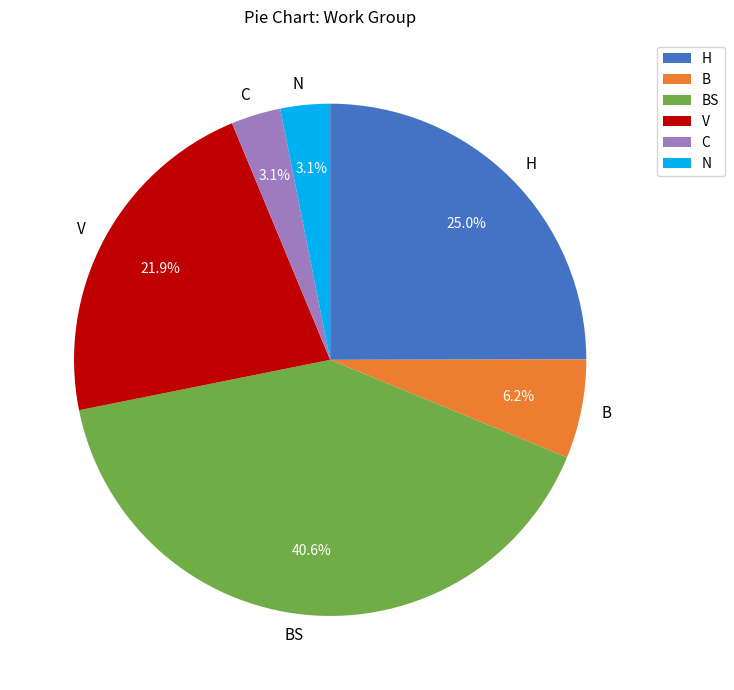

Is there any slice that represents more than half of the pie?

No